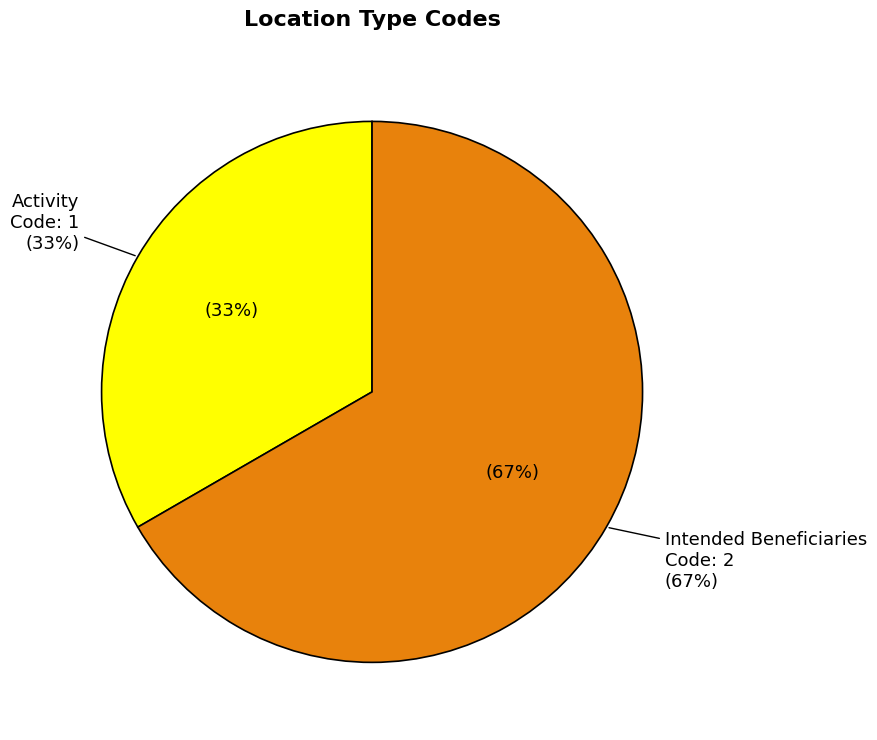

To the nearest percent, what is the difference between the largest and smallest slice percentages?

33%